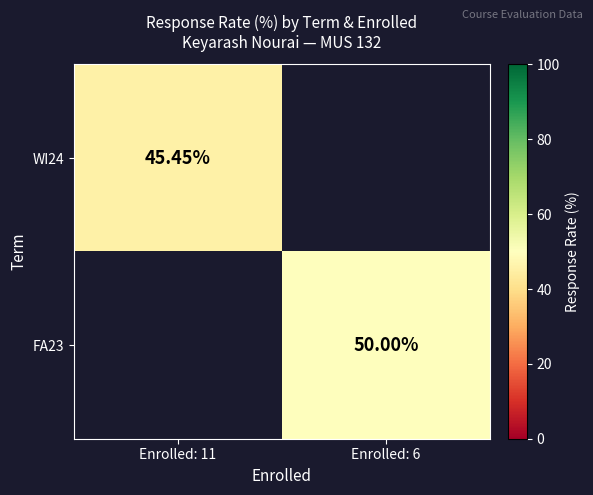

Is the value of FA23 at Enrolled: 6 greater than the value of WI24 at Enrolled: 11?

Yes